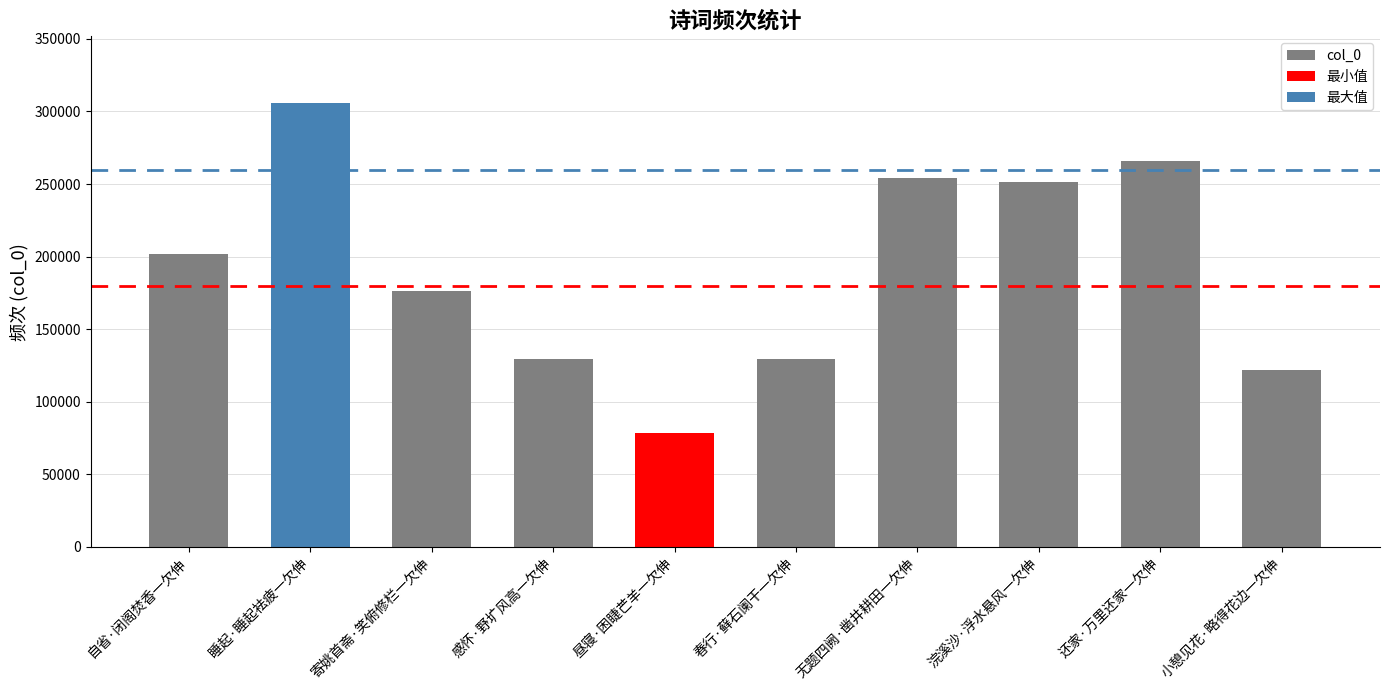

What is the change in value from 昼寝·困睫芒羊一欠伸 to 还家·万里还家一欠伸?

+187340